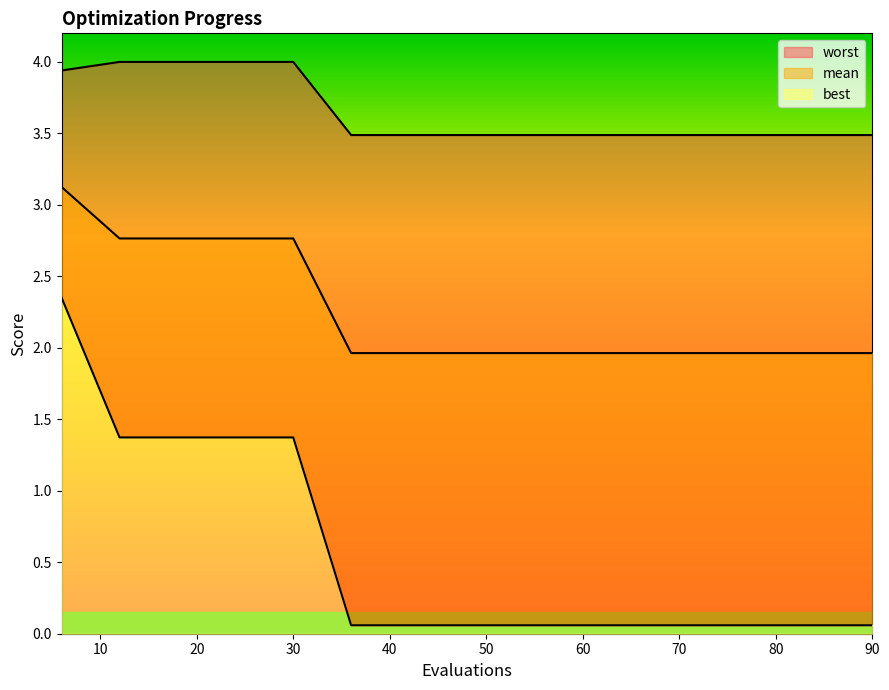

At which category does the chart reach its peak across all series?

12